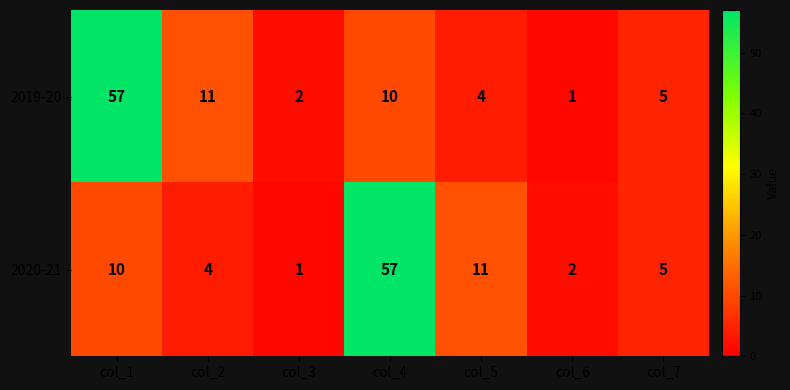

Count the number of data series in this chart.

2